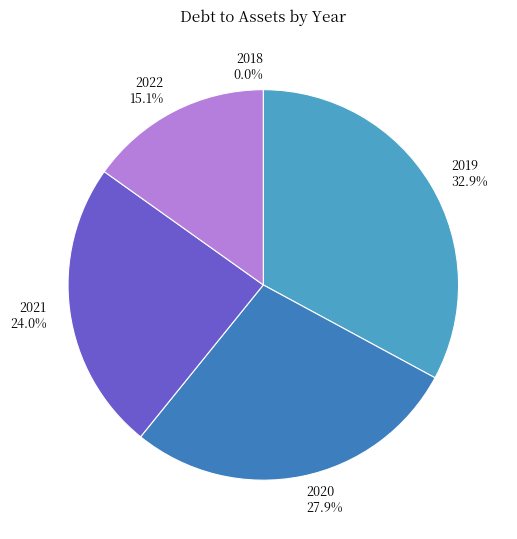

What portion of the pie excludes 2022?

84.9%